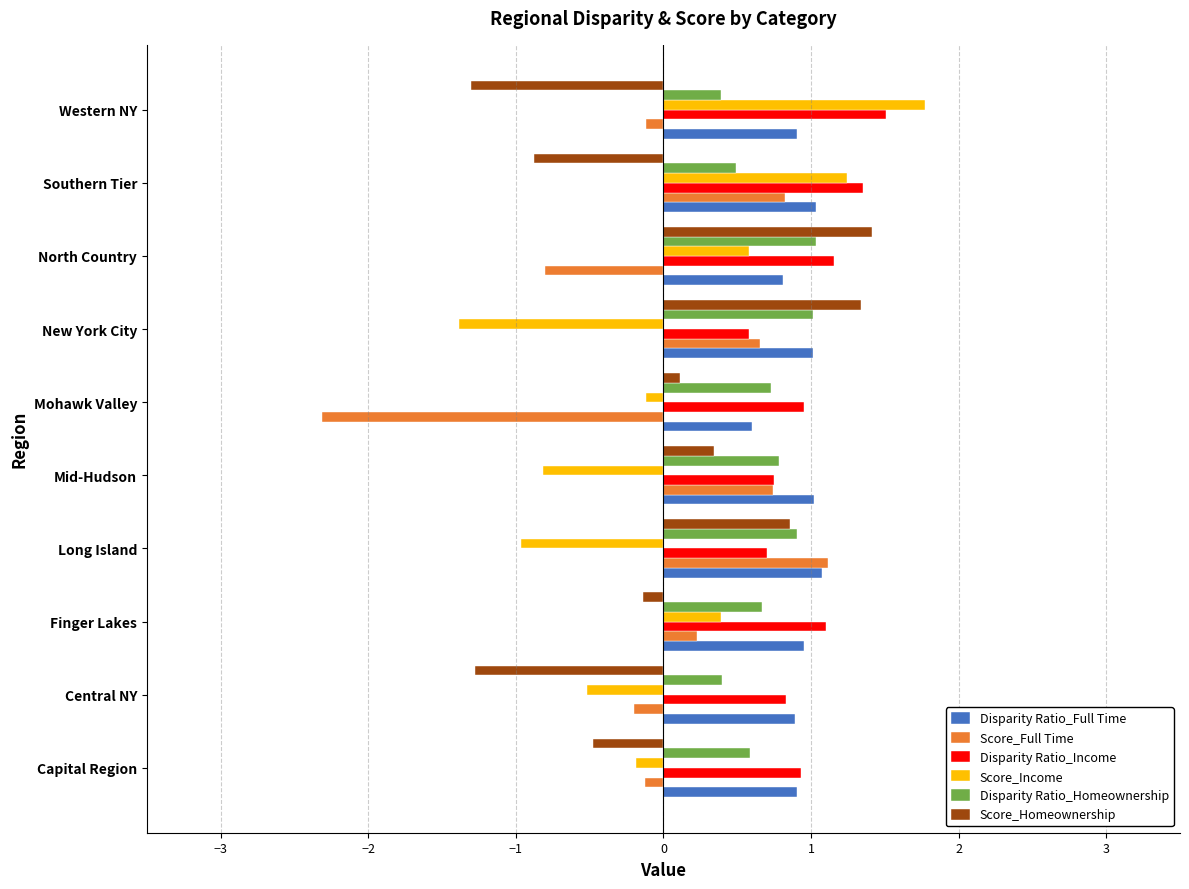

How many values in Score_Full Time are above zero?

5